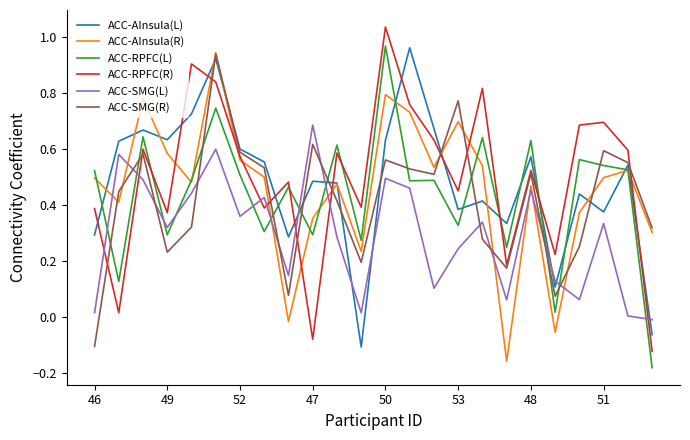

Which series ends up on top after the final intersection of ACC-AInsula(L) and ACC-RPFC(R)?

ACC-AInsula(L)